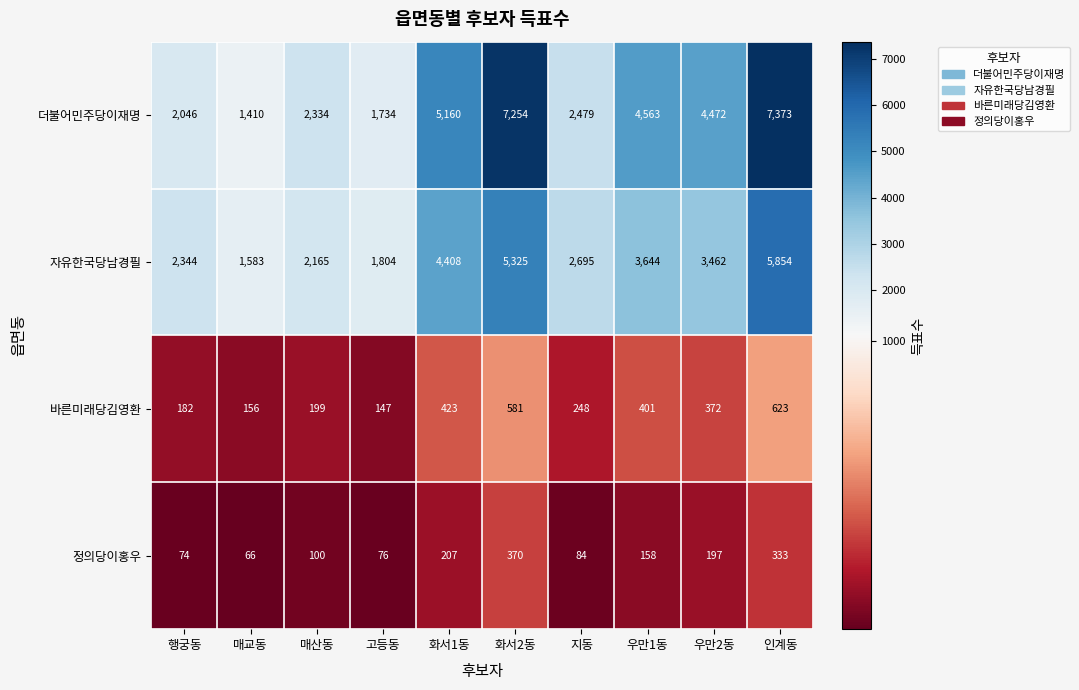

Is it true that 바른미래당김영환 equals 372 at 우만2동?

True